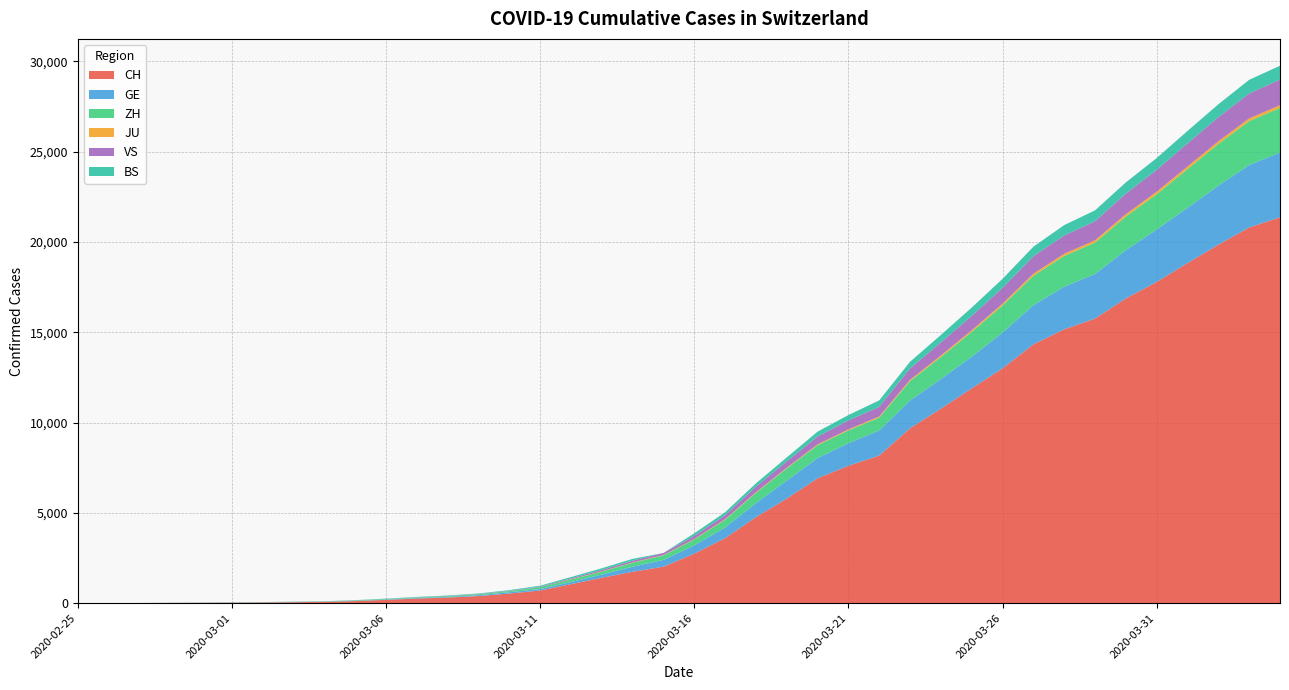

Reading right to left, extract all data points from this chart.

CH: 2020-04-04=21368	2020-04-03=20802	2020-04-02=19849	2020-04-01=18832	2020-03-31=17788	2020-03-30=16874	2020-03-29=15761	2020-03-28=15164	2020-03-27=14332	2020-03-26=13002	2020-03-25=11892	2020-03-24=10772	2020-03-23=9686	2020-03-22=8174	2020-03-21=7607	2020-03-20=6917	2020-03-19=5791	2020-03-18=4764	2020-03-17=3601	2020-03-16=2742	2020-03-15=2021	2020-03-14=1739	2020-03-13=1406	2020-03-12=1054	2020-03-11=702	2020-03-10=533	2020-03-09=395	2020-03-08=311	2020-03-07=254	2020-03-06=182	2020-03-05=117	2020-03-04=73	2020-03-03=54	2020-03-02=37	2020-03-01=27	2020-02-29=20	2020-02-28=13	2020-02-27=6	2020-02-26=2	2020-02-25=1
GE: 2020-04-04=3584	2020-04-03=3456	2020-04-02=3270	2020-04-01=3059	2020-03-31=2902	2020-03-30=2673	2020-03-29=2466	2020-03-28=2360	2020-03-27=2164	2020-03-26=1979	2020-03-25=1757	2020-03-24=1636	2020-03-23=1536	2020-03-22=1391	2020-03-21=1248	2020-03-20=1119	2020-03-19=994	2020-03-18=775	2020-03-17=587	2020-03-16=460	2020-03-15=374	2020-03-14=281	2020-03-13=178	2020-03-12=114	2020-03-11=84	2020-03-10=73	2020-03-09=47	2020-03-08=38	2020-03-07=30	2020-03-06=19	2020-03-05=15	2020-03-04=11	2020-03-03=11	2020-03-02=8	2020-03-01=8	2020-02-29=6	2020-02-28=4	2020-02-27=1	2020-02-26=1	2020-02-25=0
ZH: 2020-04-04=2467	2020-04-03=2434	2020-04-02=2306	2020-04-01=2142	2020-03-31=1953	2020-03-30=1862	2020-03-29=1736	2020-03-28=1704	2020-03-27=1630	2020-03-26=1503	2020-03-25=1371	2020-03-24=1224	2020-03-23=1076	2020-03-22=712	2020-03-21=712	2020-03-20=712	2020-03-19=680	2020-03-18=569	2020-03-17=430	2020-03-16=327	2020-03-15=251	2020-03-14=219	2020-03-13=164	2020-03-12=141	2020-03-11=102	2020-03-10=63	2020-03-09=50	2020-03-08=41	2020-03-07=35	2020-03-06=30	2020-03-05=24	2020-03-04=16	2020-03-03=14	2020-03-02=11	2020-03-01=7	2020-02-29=6	2020-02-28=2	2020-02-27=2	2020-02-26=0	2020-02-25=0
JU: 2020-04-04=154	2020-04-03=149	2020-04-02=149	2020-04-01=145	2020-03-31=140	2020-03-30=128	2020-03-29=127	2020-03-28=119	2020-03-27=114	2020-03-26=100	2020-03-25=92	2020-03-24=82	2020-03-23=69	2020-03-22=61	2020-03-21=54	2020-03-20=44	2020-03-19=36	2020-03-18=32	2020-03-17=29	2020-03-16=25	2020-03-15=19	2020-03-14=18	2020-03-13=17	2020-03-12=12	2020-03-11=0	2020-03-10=0	2020-03-09=0	2020-03-08=0	2020-03-07=0	2020-03-06=0	2020-03-05=0	2020-03-04=0	2020-03-03=0	2020-03-02=0	2020-03-01=0	2020-02-29=0	2020-02-28=0	2020-02-27=0	2020-02-26=0	2020-02-25=0
VS: 2020-04-04=1416	2020-04-03=1383	2020-04-02=1334	2020-04-01=1282	2020-03-31=1211	2020-03-30=1144	2020-03-29=1055	2020-03-28=1017	2020-03-27=968	2020-03-26=874	2020-03-25=793	2020-03-24=728	2020-03-23=628	2020-03-22=535	2020-03-21=498	2020-03-20=436	2020-03-19=349	2020-03-18=312	2020-03-17=225	2020-03-16=172	2020-03-15=115	2020-03-14=98	2020-03-13=76	2020-03-12=53	2020-03-11=30	2020-03-10=22	2020-03-09=17	2020-03-08=12	2020-03-07=7	2020-03-06=6	2020-03-05=5	2020-03-04=4	2020-03-03=3	2020-03-02=3	2020-03-01=2	2020-02-29=1	2020-02-28=1	2020-02-27=0	2020-02-26=0	2020-02-25=0
BS: 2020-04-04=767	2020-04-03=754	2020-04-02=714	2020-04-01=687	2020-03-31=653	2020-03-30=617	2020-03-29=605	2020-03-28=569	2020-03-27=530	2020-03-26=501	2020-03-25=462	2020-03-24=410	2020-03-23=374	2020-03-22=356	2020-03-21=297	2020-03-20=270	2020-03-19=220	2020-03-18=181	2020-03-17=164	2020-03-16=143	2020-03-15=0	2020-03-14=100	2020-03-13=92	2020-03-12=73	2020-03-11=49	2020-03-10=33	2020-03-09=28	2020-03-08=24	2020-03-07=21	2020-03-06=15	2020-03-05=8	2020-03-04=3	2020-03-03=3	2020-03-02=1	2020-03-01=1	2020-02-29=1	2020-02-28=1	2020-02-27=1	2020-02-26=0	2020-02-25=0